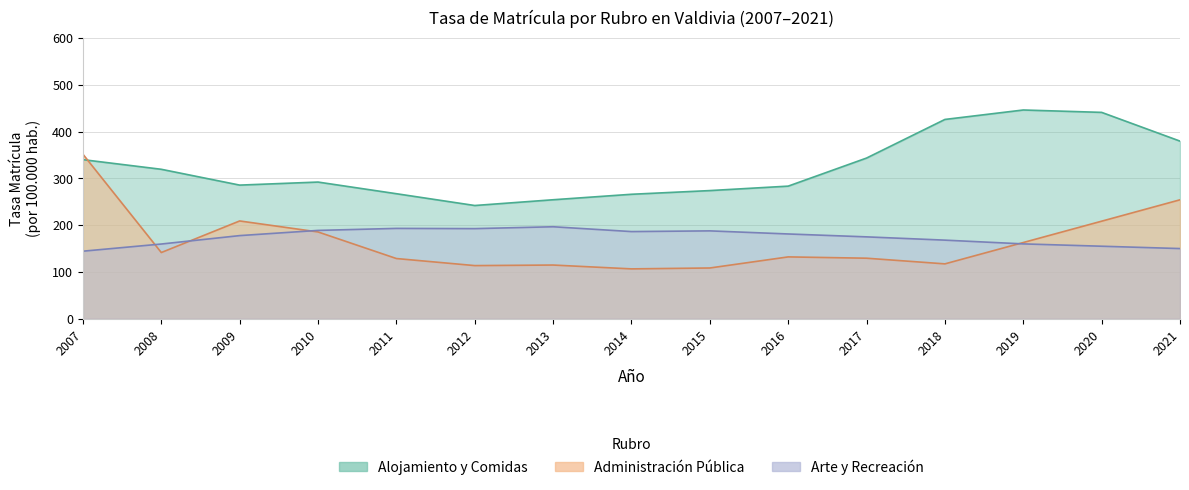

List the labels in order of Administración Pública value, largest first.

2007, 2021, 2009, 2020, 2010, 2019, 2008, 2016, 2017, 2011, 2018, 2013, 2012, 2015, 2014